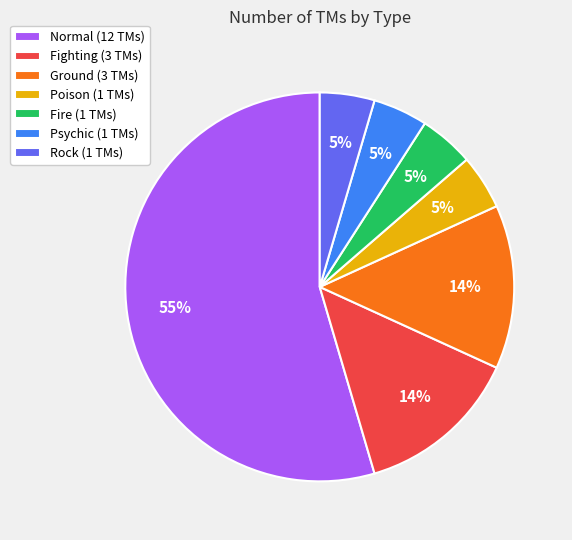

What percentage is the Poison (1 TMs) slice, to the nearest percent?

5%